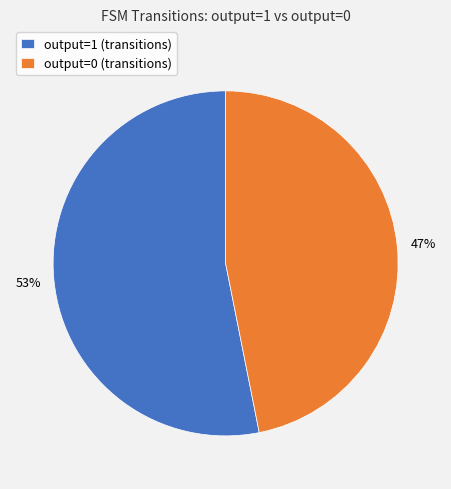

Is there a majority slice in this chart?

Yes